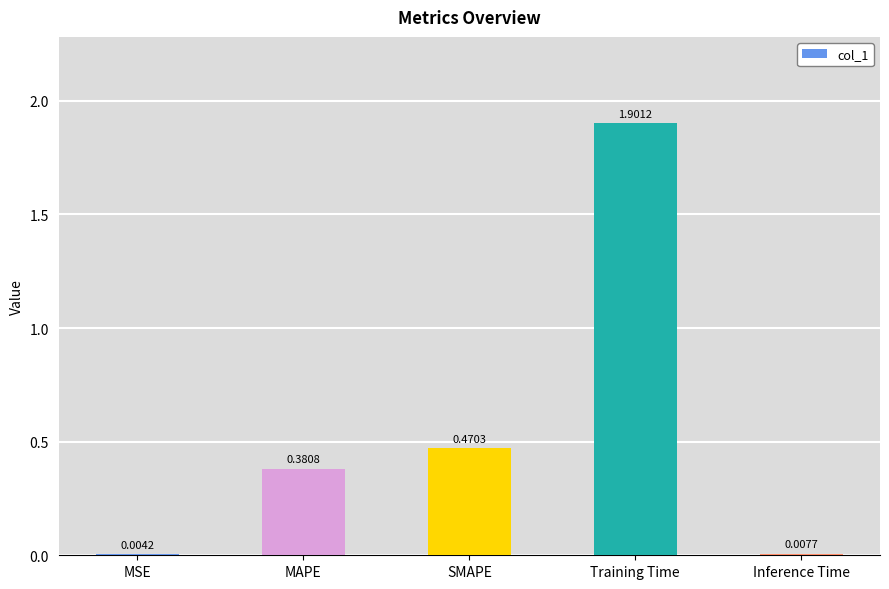

Are the bars horizontal?

No